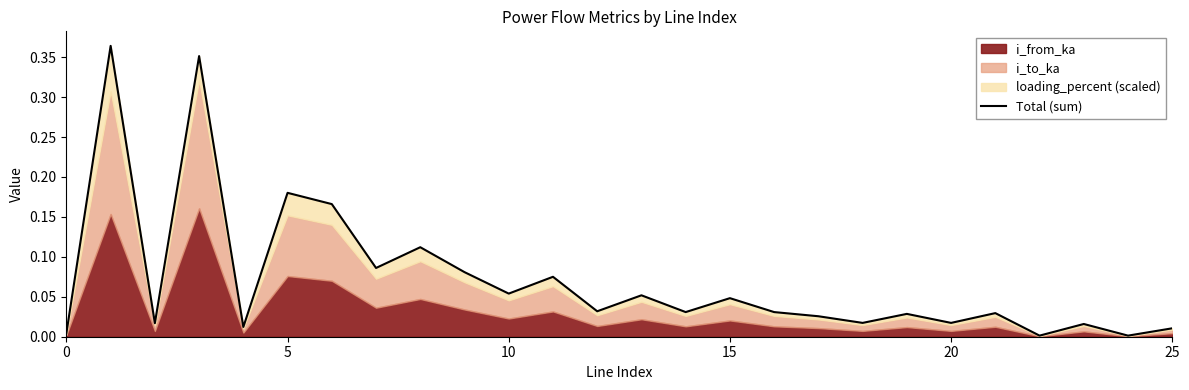

How many points are lower than both their immediate neighbors (excluding endpoints)?

10